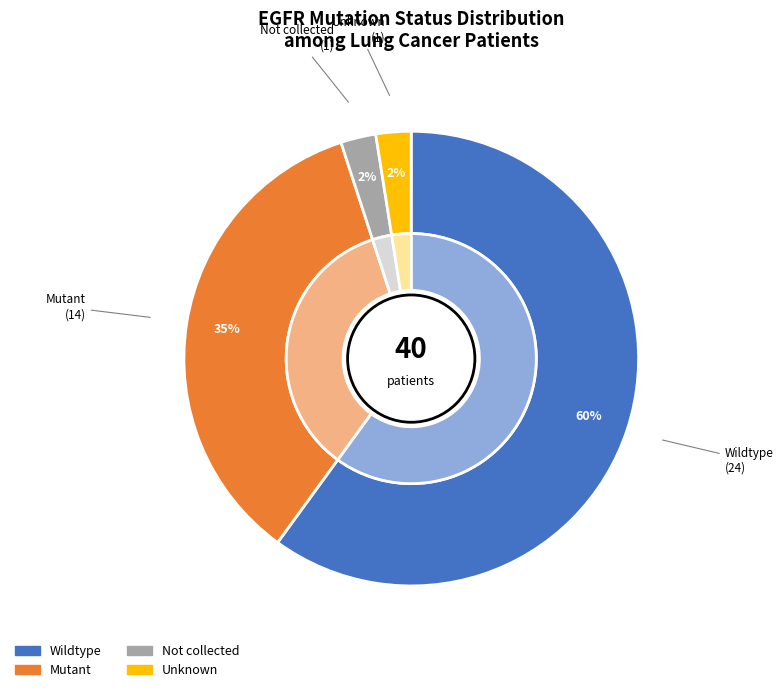

Does Stanford account for over 50% of the chart?

No